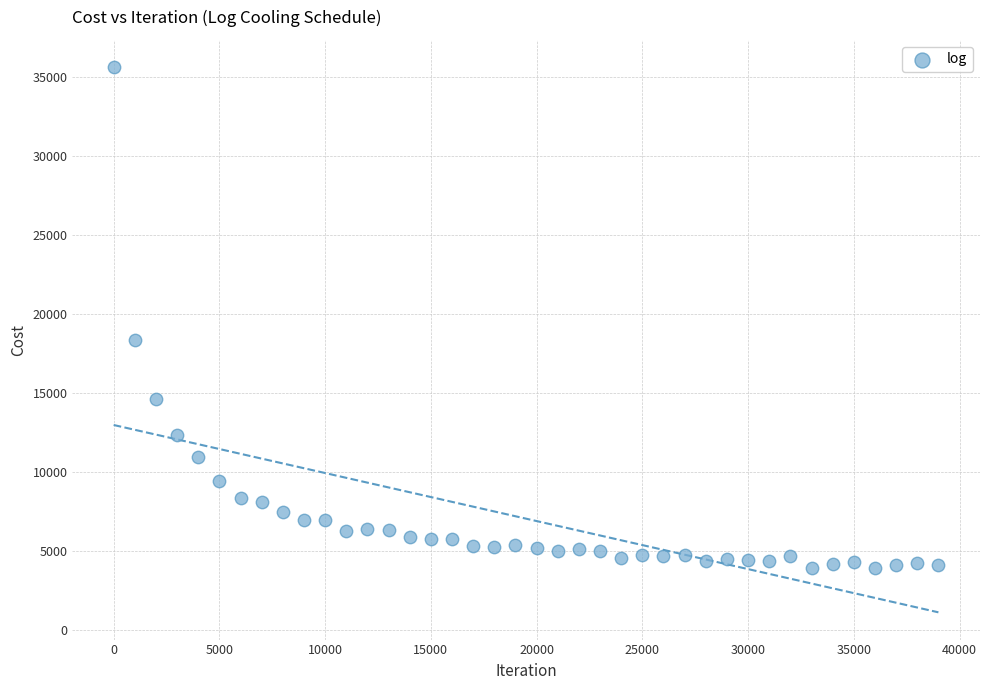

What Y value in the scatter plot is closest to 19742?

18331.6